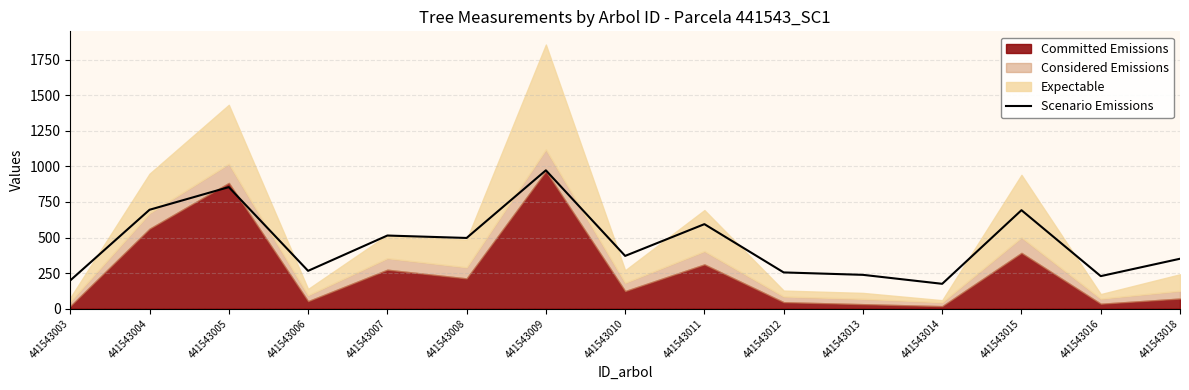

Reading left to right, extract all data points from this chart.

441543003=199	441543004=695	441543005=854	441543006=266	441543007=514	441543008=497	441543009=972	441543010=371	441543011=594	441543012=255	441543013=238	441543014=175	441543015=692	441543016=229	441543018=351